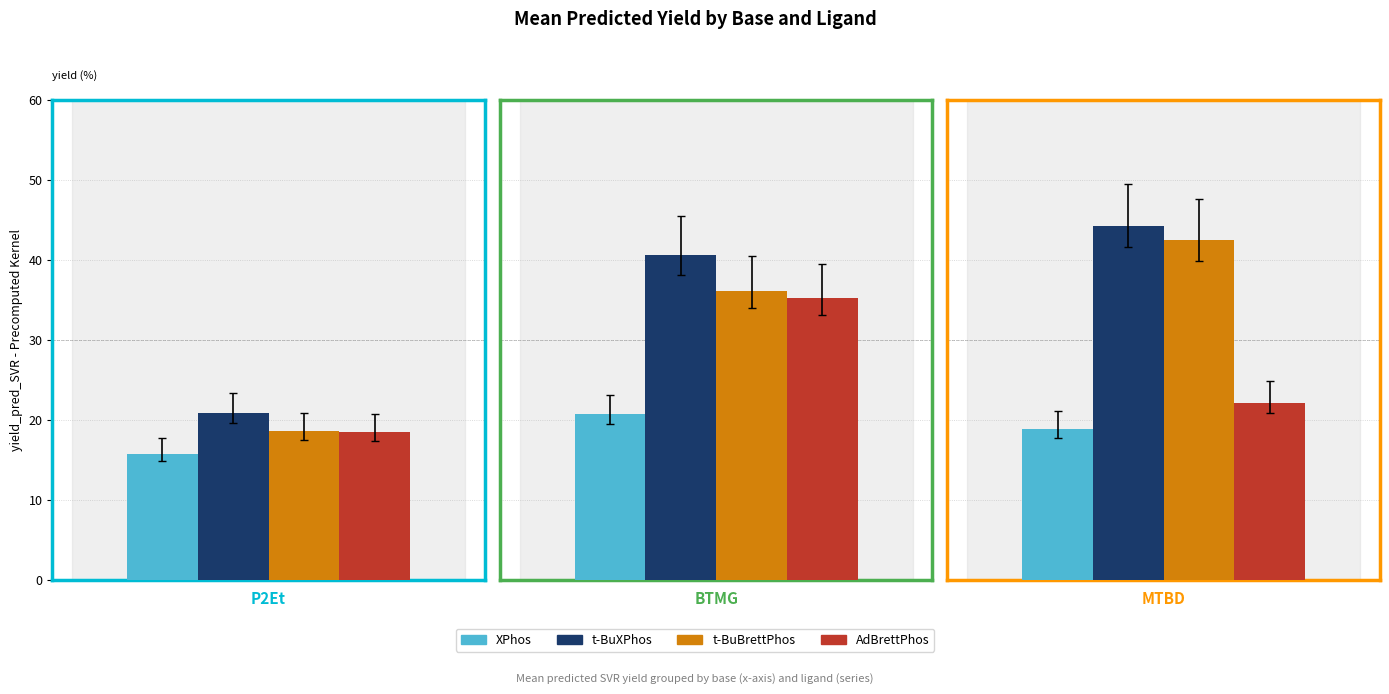

What is the minimum value shown in the chart?

15.8